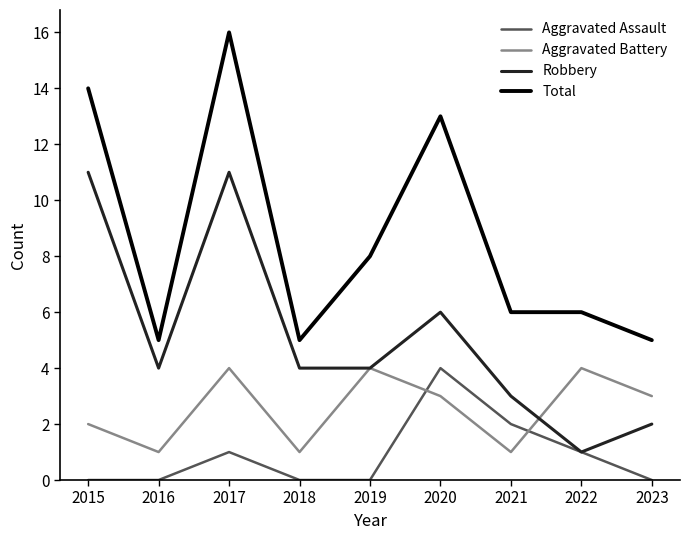

Reading left to right, what are all the values shown in this chart?

Aggravated Assault: 2015=0	2016=0	2017=1	2018=0	2019=0	2020=4	2021=2	2022=1	2023=0
Aggravated Battery: 2015=2	2016=1	2017=4	2018=1	2019=4	2020=3	2021=1	2022=4	2023=3
Robbery: 2015=11	2016=4	2017=11	2018=4	2019=4	2020=6	2021=3	2022=1	2023=2
Total: 2015=14	2016=5	2017=16	2018=5	2019=8	2020=13	2021=6	2022=6	2023=5